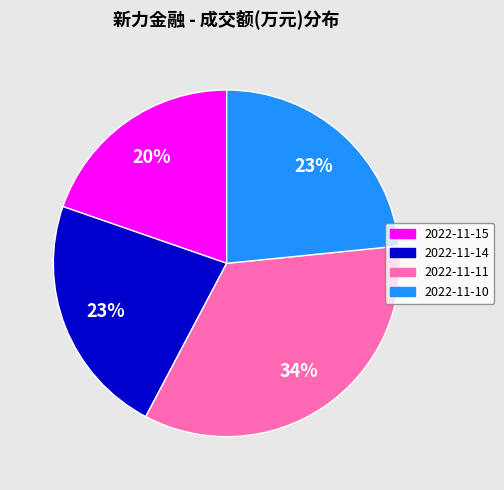

To the nearest percent, what portion does 2022-11-15 represent?

20%